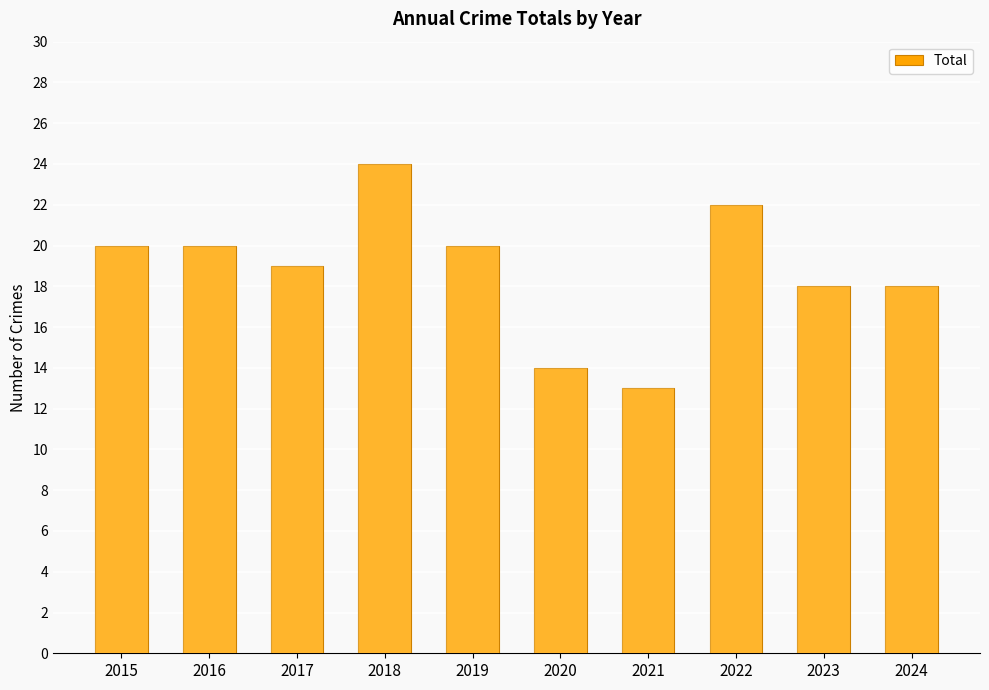

Reading left to right, extract all data points from this chart.

20	20	19	24	20	14	13	22	18	18